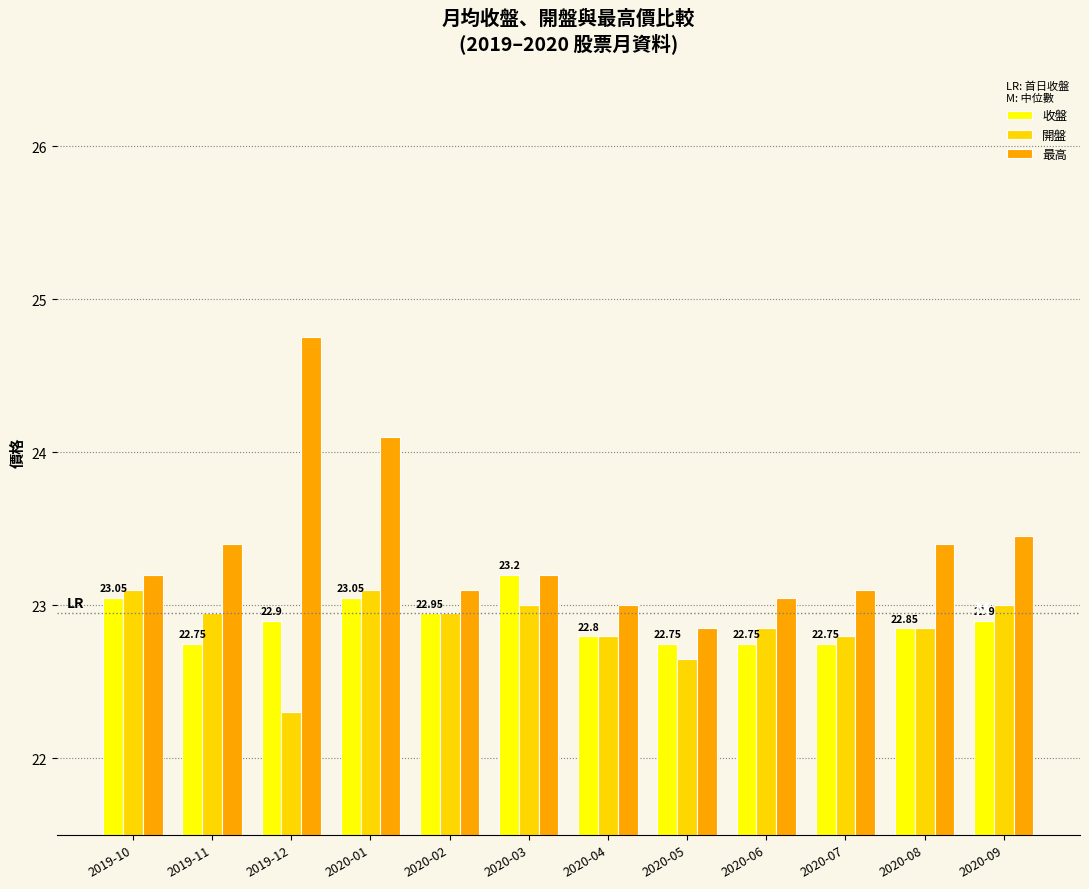

At which label does 最高 first exceed 23?

2019-10